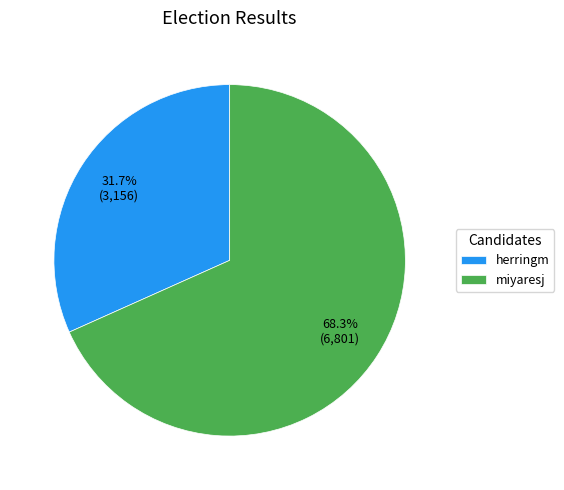

Rank the categories by value from lowest to highest.

herringm, miyaresj